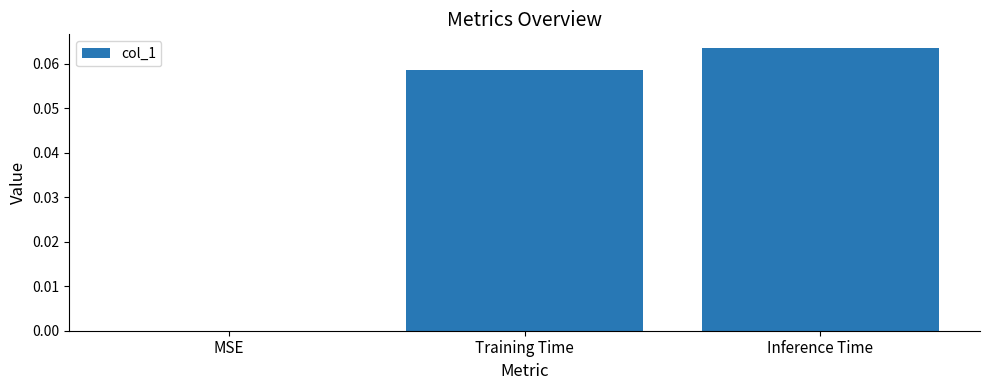

What is the change in value from MSE to Inference Time?

+0.1